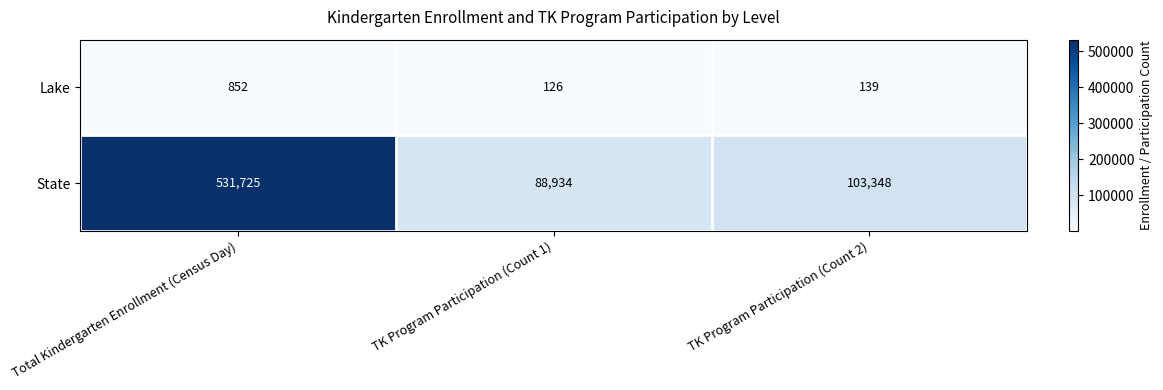

Reading left to right, transcribe all the data shown in this chart.

Lake: Total Kindergarten Enrollment (Census Day)=852	TK Program Participation (Count 1)=126	TK Program Participation (Count 2)=139
State: Total Kindergarten Enrollment (Census Day)=531725	TK Program Participation (Count 1)=88934	TK Program Participation (Count 2)=103348